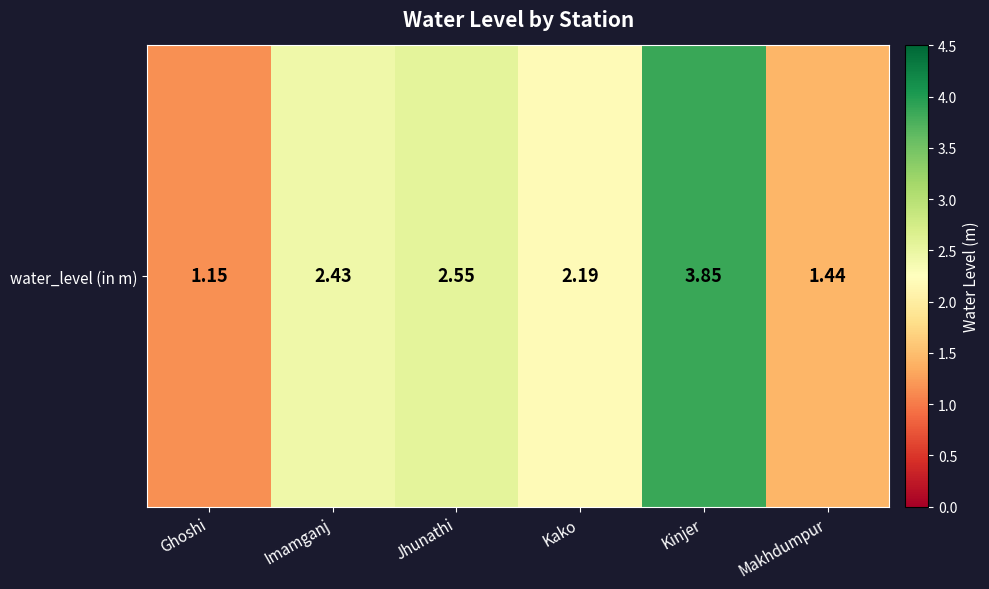

Reading left to right, what are all the values shown in this chart?

1.1	2.4	2.5	2.2	3.9	1.4